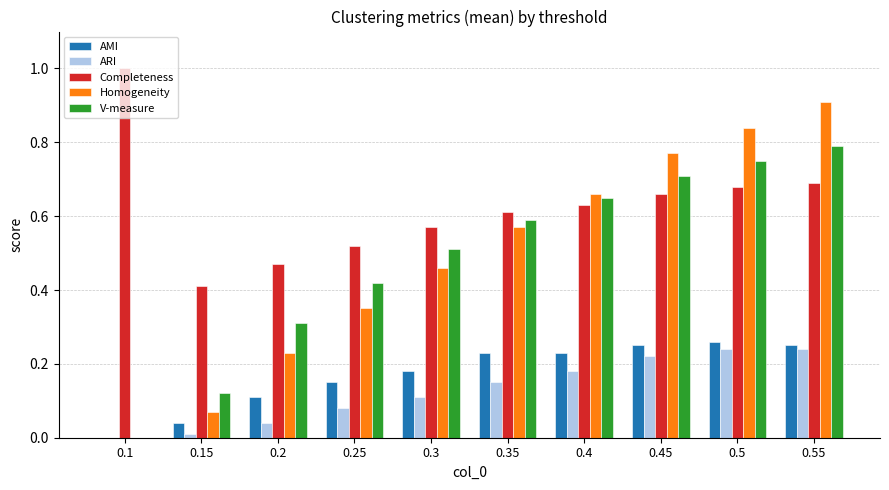

What is the sum of all Homogeneity values?

4.9